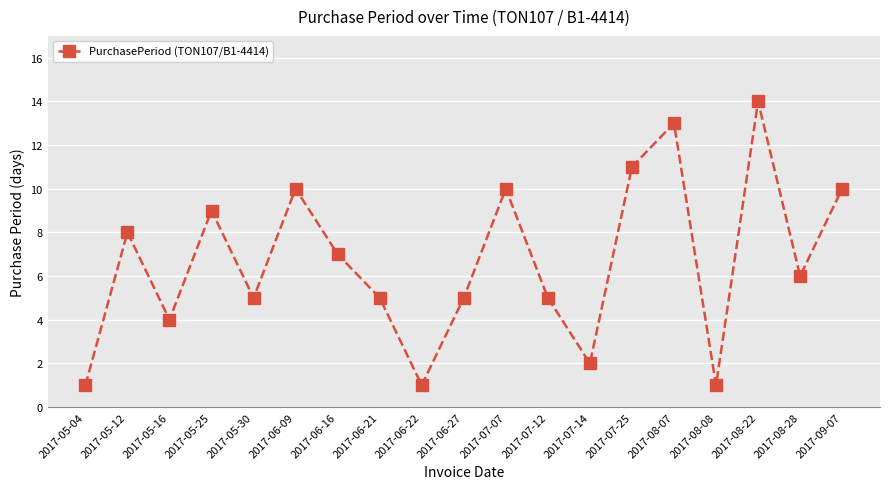

What is the sum of the values at 2017-07-25 and 2017-06-22?

12